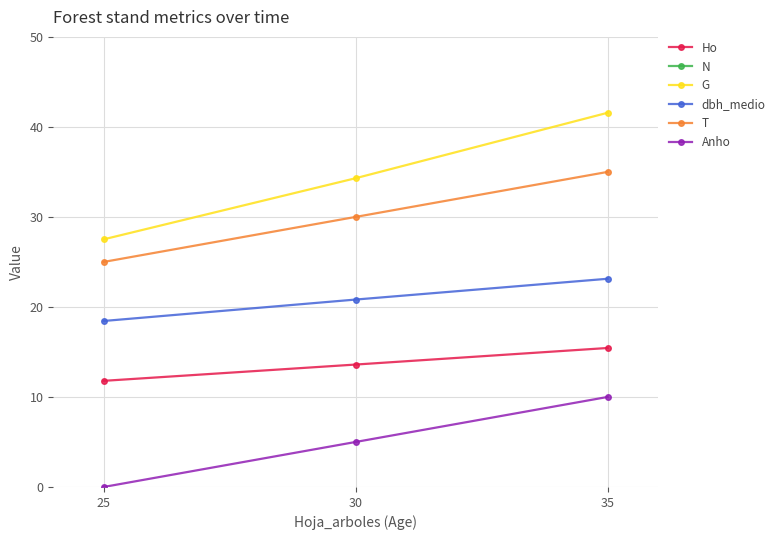

Count the number of categories in the chart.

3